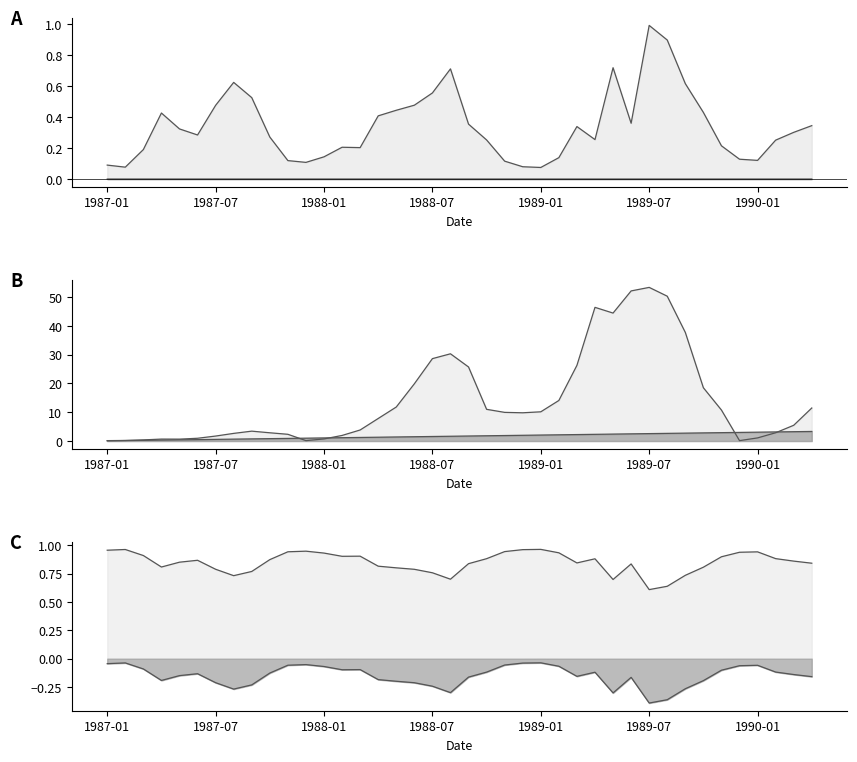

Reading right to left, extract all data points from this chart.

VPD: 1990-04=0.3	1990-03=0.3	1990-02=0.3	1990-01=0.1	1989-12=0.1	1989-11=0.2	1989-10=0.4	1989-09=0.6	1989-08=0.9	1989-07=1.0	1989-06=0.4	1989-05=0.7	1989-04=0.3	1989-03=0.3	1989-02=0.1	1989-01=0.1	1988-12=0.1	1988-11=0.1	1988-10=0.3	1988-09=0.4	1988-08=0.7	1988-07=0.6	1988-06=0.5	1988-05=0.4	1988-04=0.4	1988-03=0.2	1988-02=0.2	1988-01=0.1	1987-12=0.1	1987-11=0.1	1987-10=0.3	1987-09=0.5	1987-08=0.6	1987-07=0.5	1987-06=0.3	1987-05=0.3	1987-04=0.4	1987-03=0.2	1987-02=0.1	1987-01=0.1
fVPD: 1990-04=0.8	1990-03=0.9	1990-02=0.9	1990-01=0.9	1989-12=0.9	1989-11=0.9	1989-10=0.8	1989-09=0.7	1989-08=0.6	1989-07=0.6	1989-06=0.8	1989-05=0.7	1989-04=0.9	1989-03=0.8	1989-02=0.9	1989-01=1.0	1988-12=1.0	1988-11=0.9	1988-10=0.9	1988-09=0.8	1988-08=0.7	1988-07=0.8	1988-06=0.8	1988-05=0.8	1988-04=0.8	1988-03=0.9	1988-02=0.9	1988-01=0.9	1987-12=0.9	1987-11=0.9	1987-10=0.9	1987-09=0.8	1987-08=0.7	1987-07=0.8	1987-06=0.9	1987-05=0.9	1987-04=0.8	1987-03=0.9	1987-02=1.0	1987-01=1.0
fAge: 1990-04=-0.0	1990-03=-0.0	1990-02=-0.0	1990-01=-0.0	1989-12=-0.0	1989-11=-0.0	1989-10=-0.0	1989-09=-0.0	1989-08=-0.0	1989-07=-0.0	1989-06=-0.0	1989-05=-0.0	1989-04=-0.0	1989-03=-0.0	1989-02=-0.0	1989-01=-0.0	1988-12=-0.0	1988-11=-0.0	1988-10=-0.0	1988-09=-0.0	1988-08=-0.0	1988-07=-0.0	1988-06=-0.0	1988-05=-0.0	1988-04=-0.0	1988-03=-0.0	1988-02=-0.0	1988-01=-0.0	1987-12=-0.0	1987-11=-0.0	1987-10=-0.0	1987-09=-0.0	1987-08=-0.0	1987-07=-0.0	1987-06=-0.0	1987-05=-0.0	1987-04=-0.0	1987-03=-0.0	1987-02=-0.0	1987-01=0.0
StandAge: 1990-04=3.3	1990-03=3.2	1990-02=3.2	1990-01=3.1	1989-12=3.0	1989-11=2.9	1989-10=2.8	1989-09=2.8	1989-08=2.7	1989-07=2.6	1989-06=2.5	1989-05=2.4	1989-04=2.3	1989-03=2.2	1989-02=2.2	1989-01=2.1	1988-12=2.0	1988-11=1.9	1988-10=1.8	1988-09=1.8	1988-08=1.7	1988-07=1.6	1988-06=1.5	1988-05=1.4	1988-04=1.3	1988-03=1.2	1988-02=1.2	1988-01=1.1	1987-12=1.0	1987-11=0.9	1987-10=0.8	1987-09=0.8	1987-08=0.7	1987-07=0.6	1987-06=0.5	1987-05=0.4	1987-04=0.3	1987-03=0.2	1987-02=0.2	1987-01=0.1
Transp: 1990-04=11.5	1990-03=5.5	1990-02=2.9	1990-01=1.1	1989-12=0.1	1989-11=10.8	1989-10=18.5	1989-09=37.7	1989-08=50.3	1989-07=53.4	1989-06=52.1	1989-05=44.5	1989-04=46.4	1989-03=26.3	1989-02=14.1	1989-01=10.2	1988-12=9.8	1988-11=10.0	1988-10=11.0	1988-09=25.7	1988-08=30.3	1988-07=28.6	1988-06=19.9	1988-05=11.8	1988-04=7.8	1988-03=3.8	1988-02=1.9	1988-01=0.7	1987-12=0.1	1987-11=2.3	1987-10=2.9	1987-09=3.4	1987-08=2.7	1987-07=1.7	1987-06=1.0	1987-05=0.7	1987-04=0.7	1987-03=0.4	1987-02=0.2	1987-01=0.1
PhysMod: 1990-04=-0.2	1990-03=-0.1	1990-02=-0.1	1990-01=-0.1	1989-12=-0.1	1989-11=-0.1	1989-10=-0.2	1989-09=-0.3	1989-08=-0.4	1989-07=-0.4	1989-06=-0.2	1989-05=-0.3	1989-04=-0.1	1989-03=-0.2	1989-02=-0.1	1989-01=-0.0	1988-12=-0.0	1988-11=-0.1	1988-10=-0.1	1988-09=-0.2	1988-08=-0.3	1988-07=-0.2	1988-06=-0.2	1988-05=-0.2	1988-04=-0.2	1988-03=-0.1	1988-02=-0.1	1988-01=-0.1	1987-12=-0.1	1987-11=-0.1	1987-10=-0.1	1987-09=-0.2	1987-08=-0.3	1987-07=-0.2	1987-06=-0.1	1987-05=-0.1	1987-04=-0.2	1987-03=-0.1	1987-02=-0.0	1987-01=-0.0